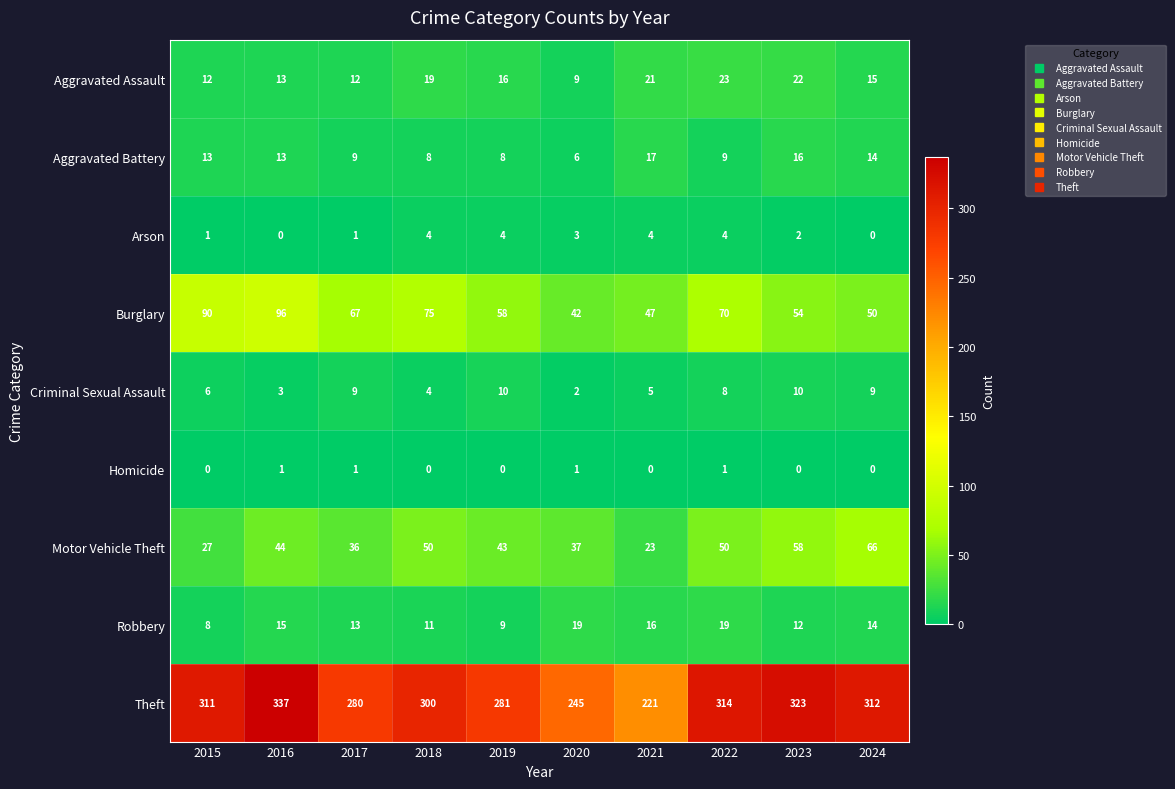

The Aggravated Battery series shows 13 at 2015. True or false?

True